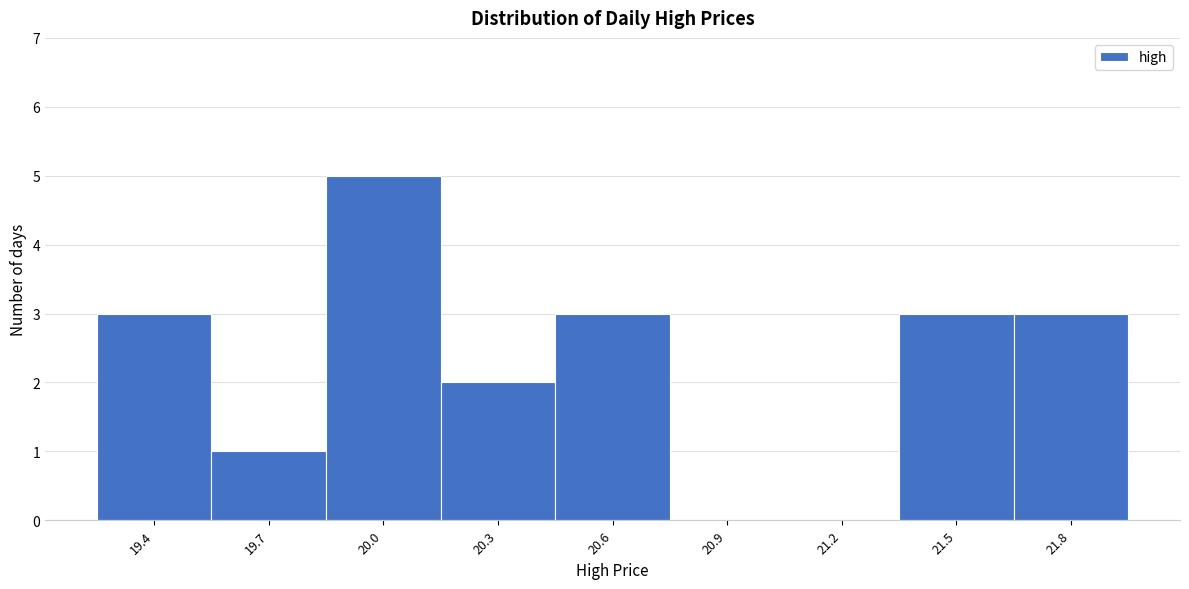

Reading left to right, what are all the values shown in this chart?

19.4=3	19.7=1	20.0=5	20.3=2	20.6=3	20.9=0	21.2=0	21.5=3	21.8=3